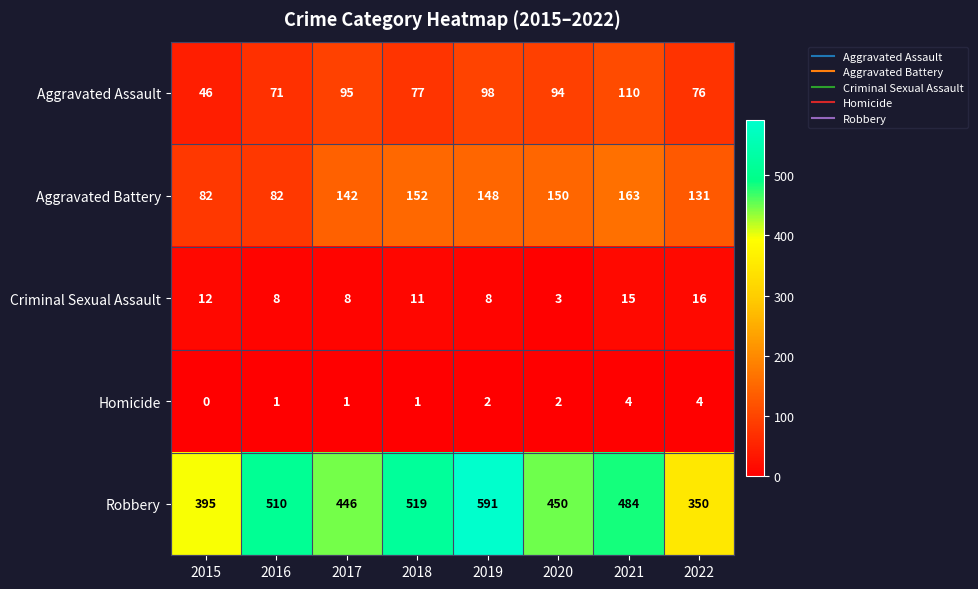

What is the lowest value of the Robbery series?

350